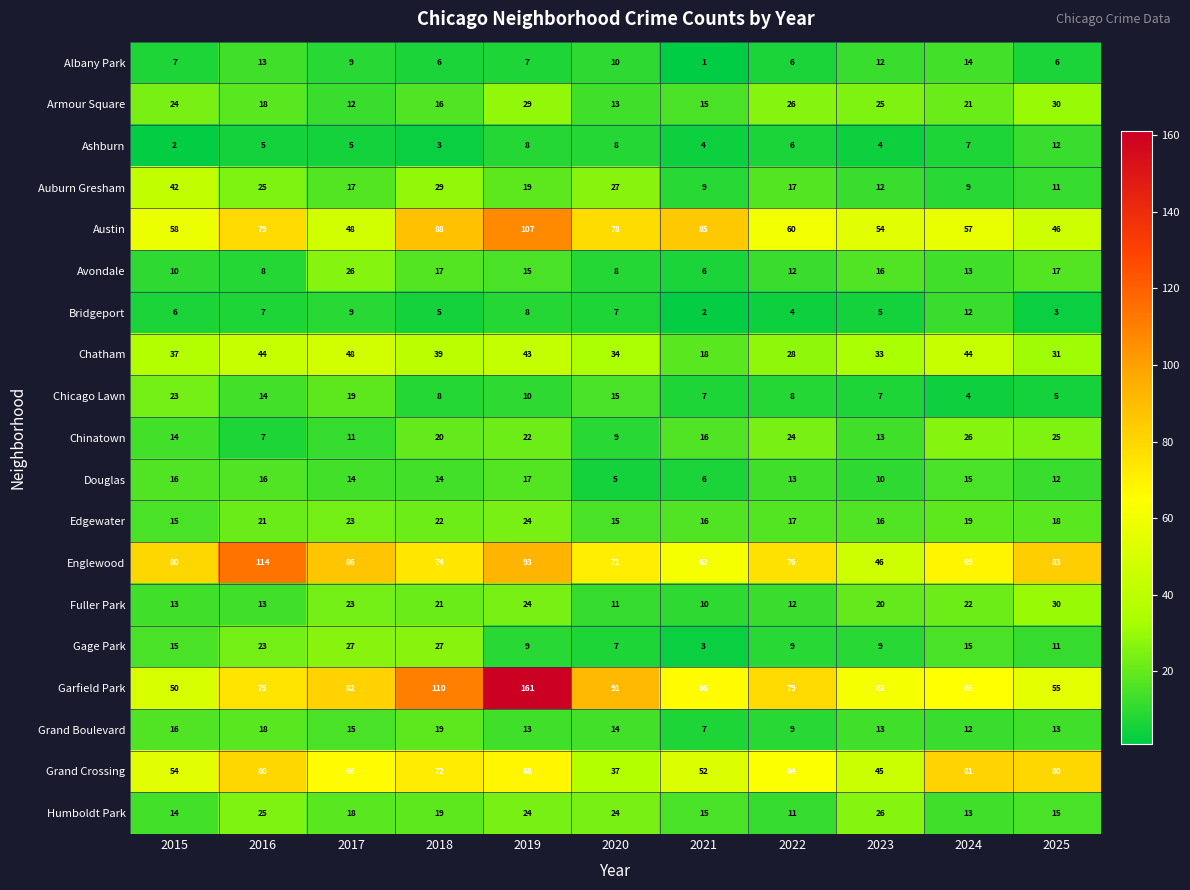

What is the smallest value displayed?

1